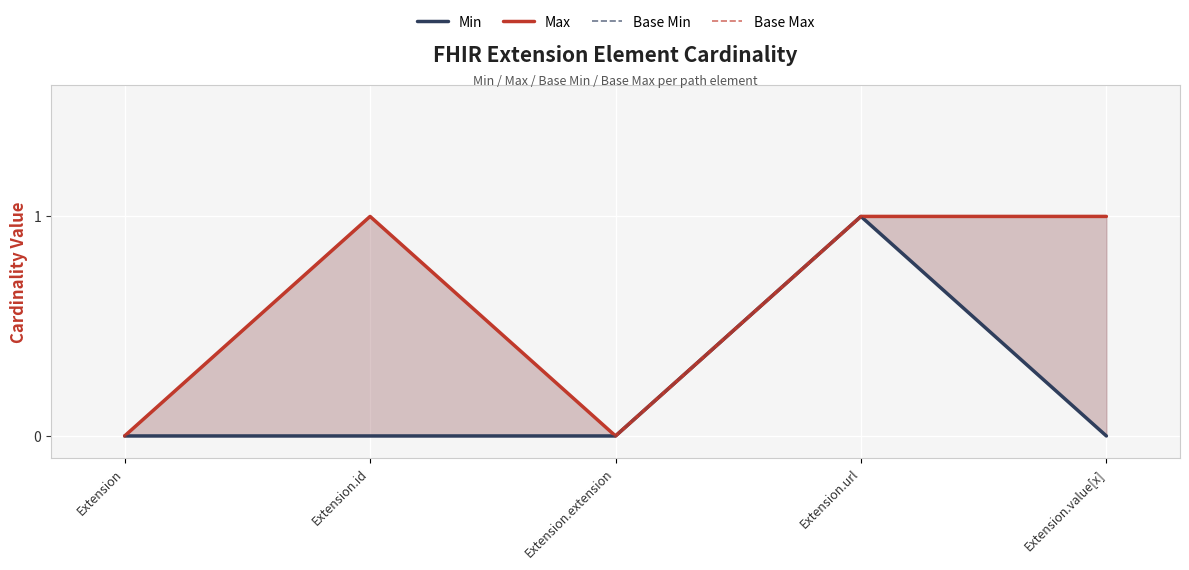

Count the Base Max values in the range 0 to 1.

5